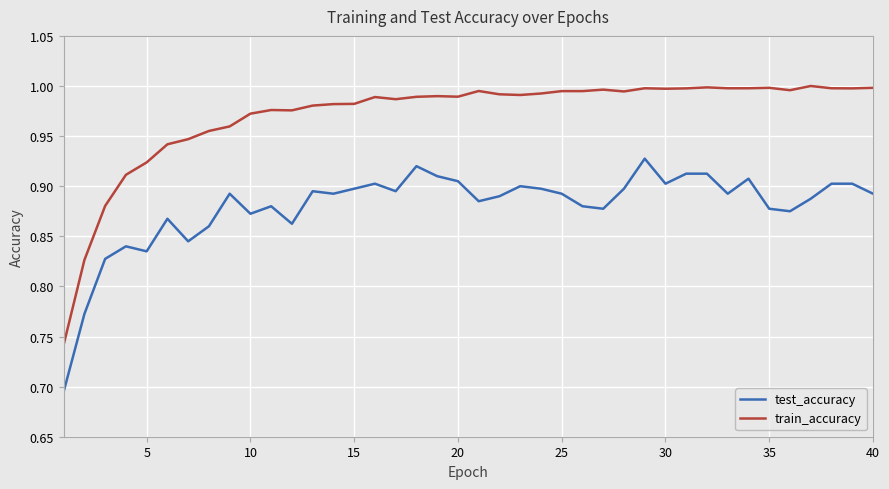

Which series has the largest range (max minus min)?

train_accuracy